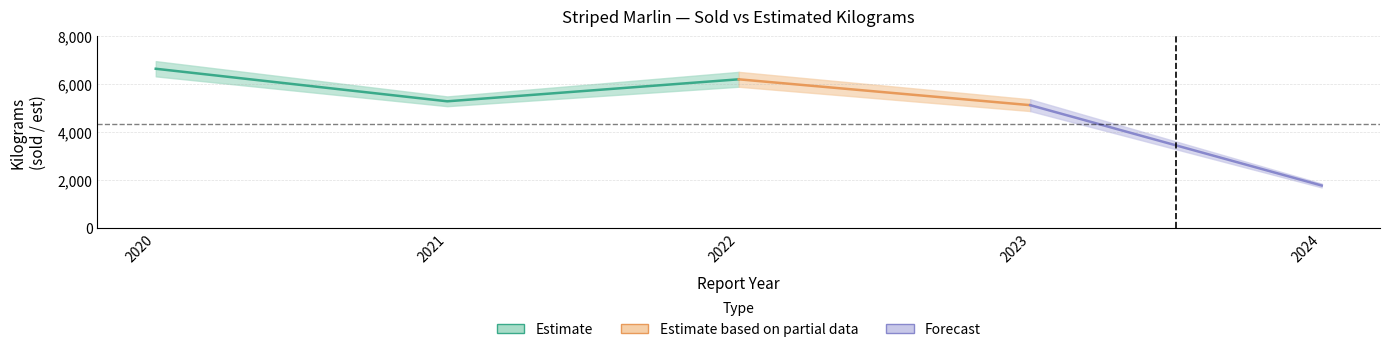

Reading right to left, extract all data points from this chart.

sold_kgs: 2024=1684	2023=4879	2022=5896	2021=5083	2020=6330
est_kgs: 2024=1845	2023=5372	2022=6518	2021=5491	2020=6967